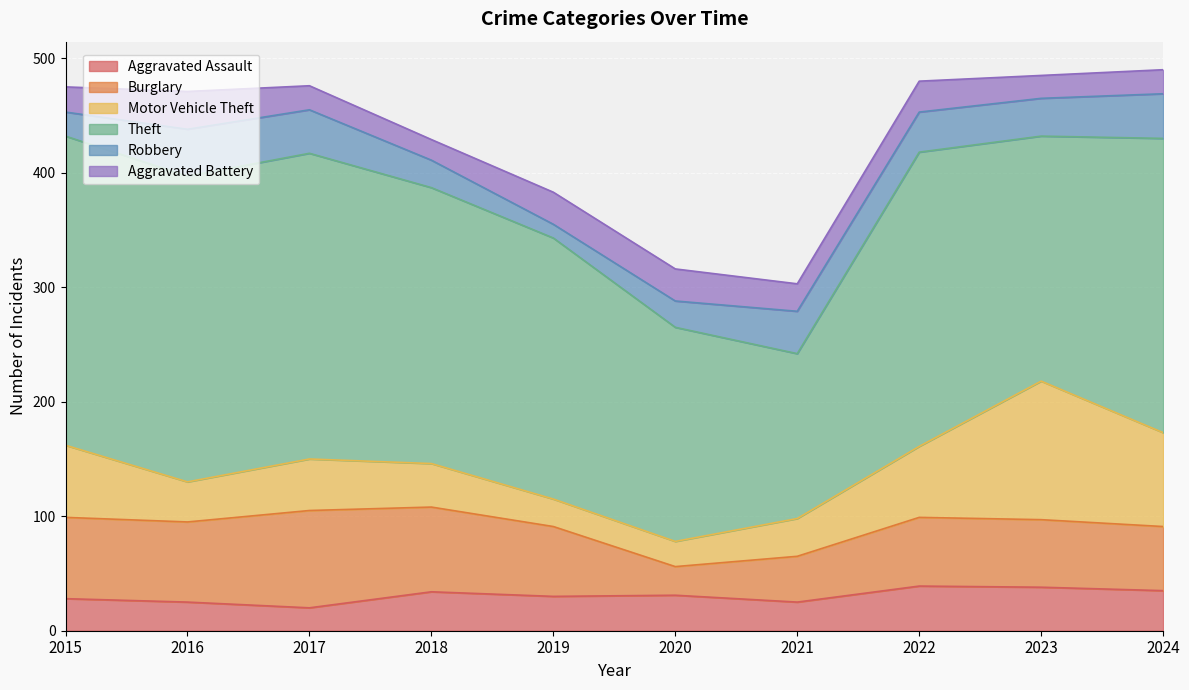

What is the lowest value of the Robbery series?

12